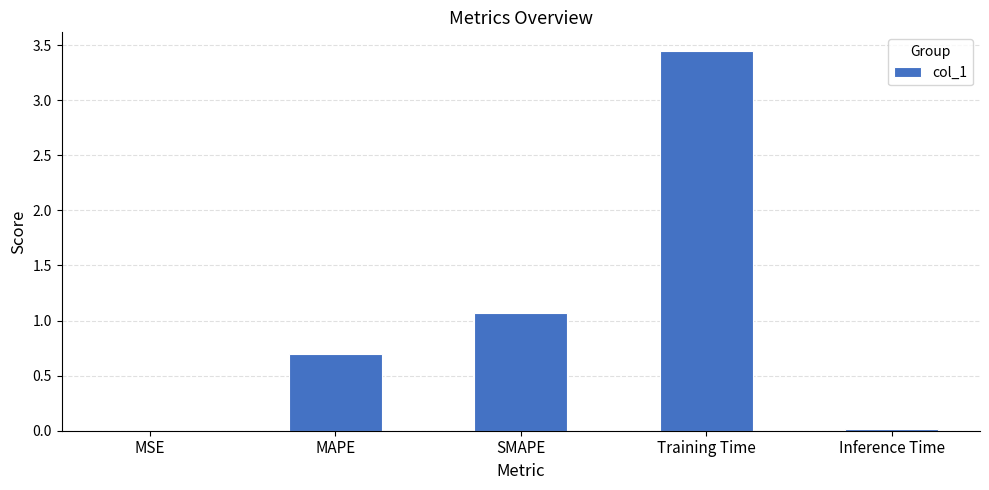

Is it true that the value at MAPE is 1.1?

False